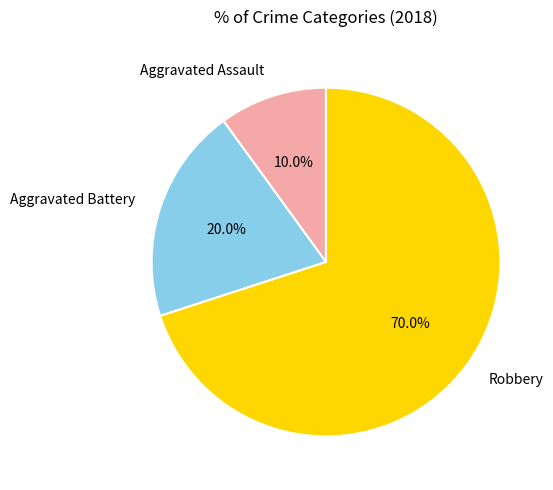

Is Aggravated Battery the majority of the pie?

No